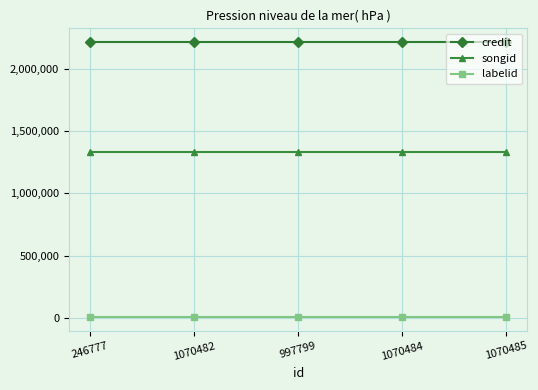

Rank the series by their average value, from highest to lowest.

credit, songid, labelid